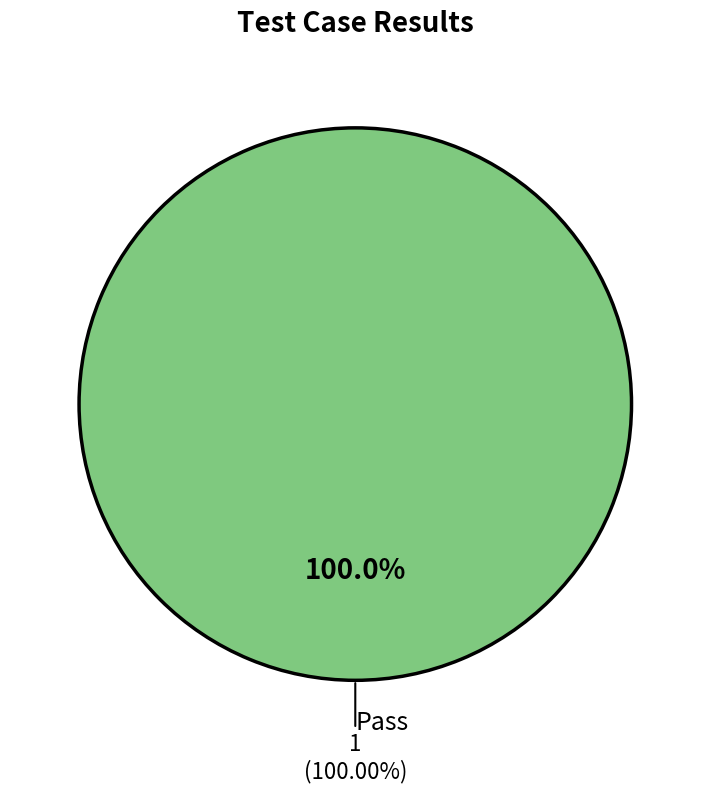

Which slice is the largest?

Pass